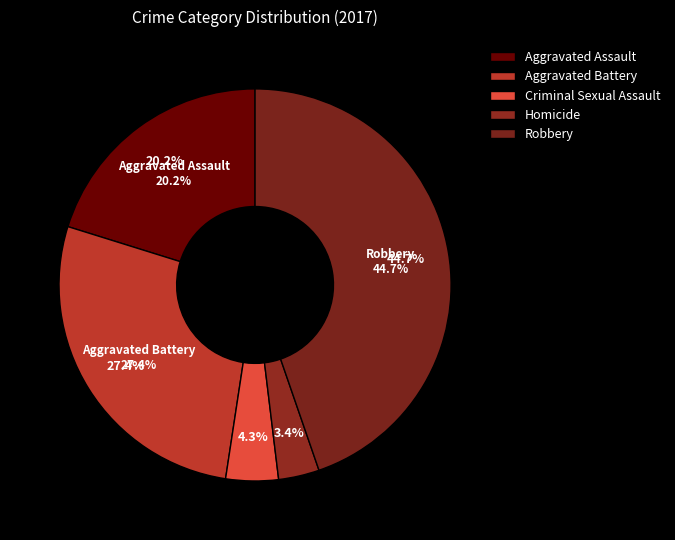

To the nearest percent, what percentage of the pie is Robbery?

45%